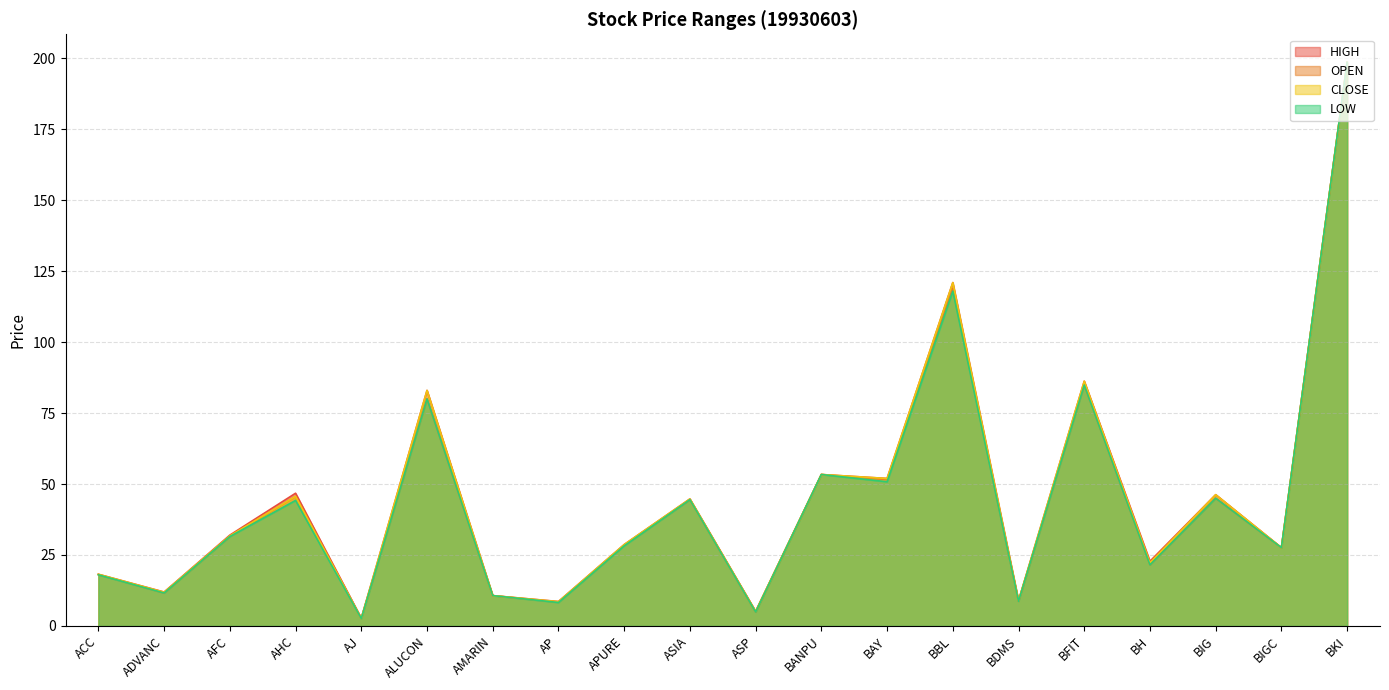

Is the value of CLOSE at ASP greater than the value of LOW at BKI?

No